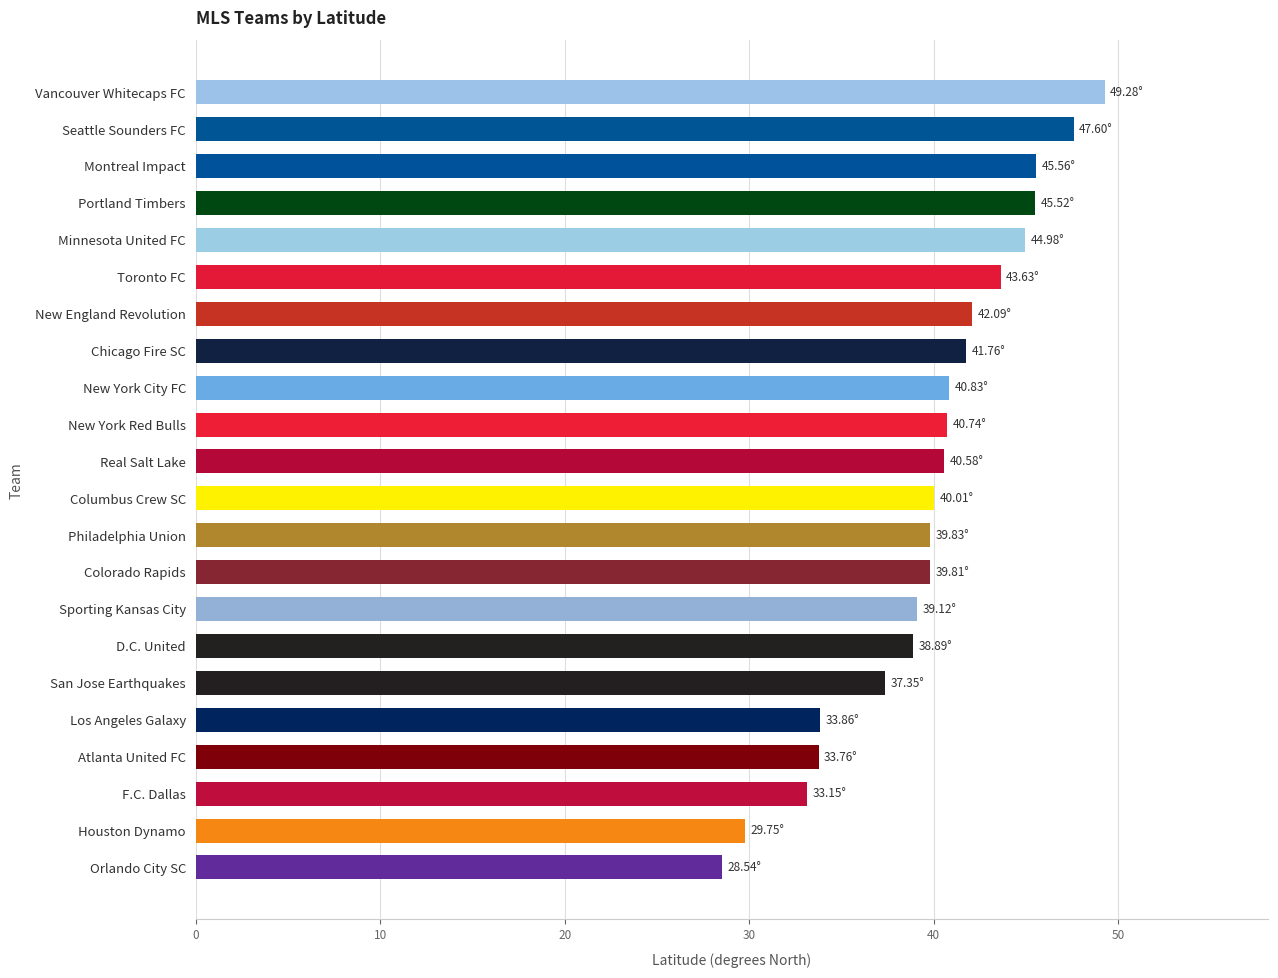

Are the bars horizontal?

Yes